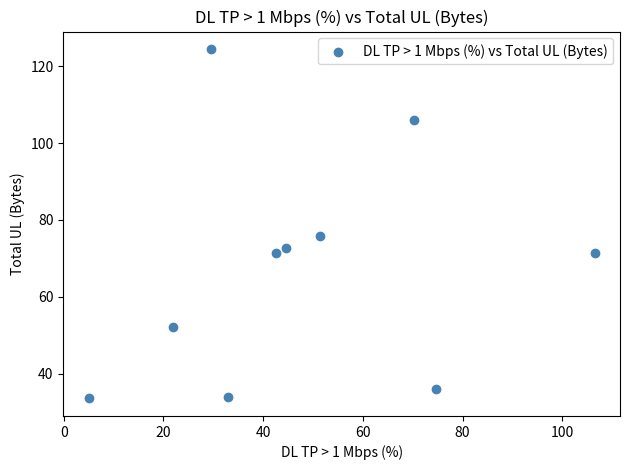

What Y value in the scatter plot is closest to 79?

75.8